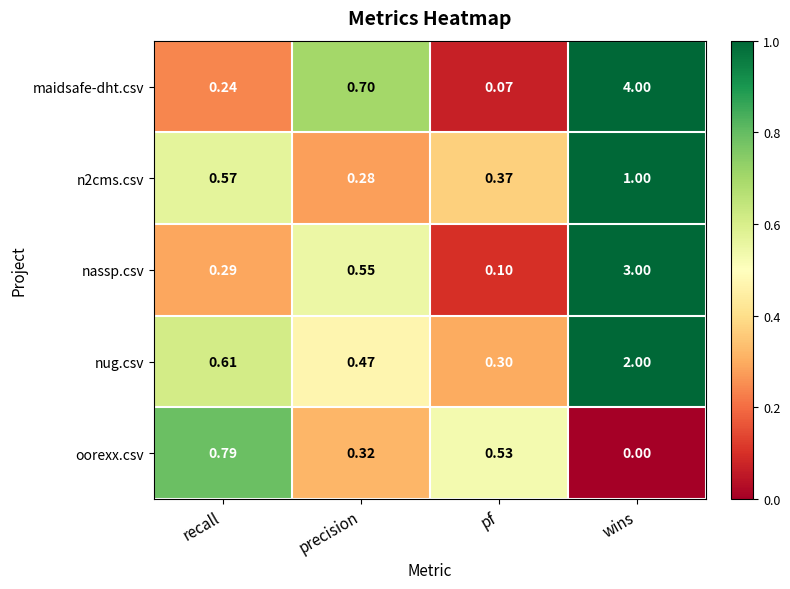

Which series has the largest total across all categories?

maidsafe-dht.csv